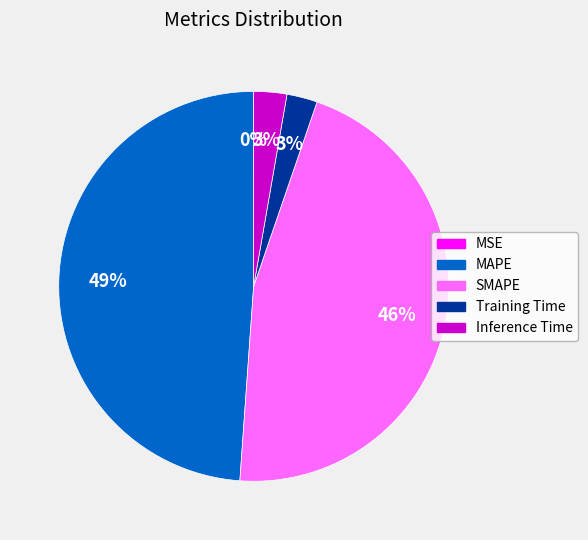

Which category has the biggest portion of the pie?

MAPE